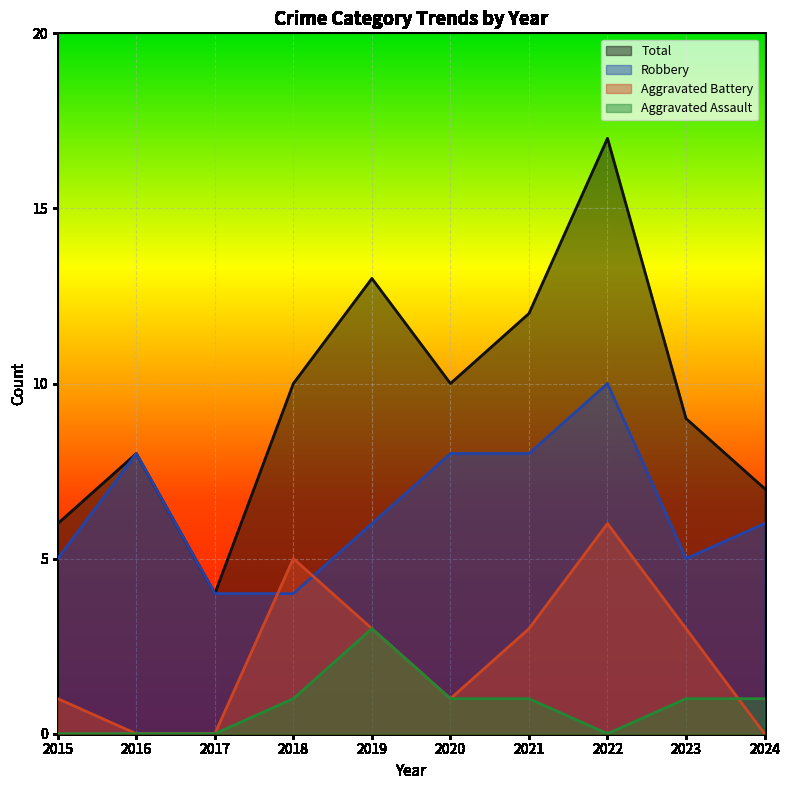

Reading left to right, list all the values displayed in this chart.

Robbery: 2015=5	2016=8	2017=4	2018=4	2019=6	2020=8	2021=8	2022=10	2023=5	2024=6
Aggravated Assault: 2015=0	2016=0	2017=0	2018=1	2019=3	2020=1	2021=1	2022=0	2023=1	2024=1
Aggravated Battery: 2015=1	2016=0	2017=0	2018=5	2019=3	2020=1	2021=3	2022=6	2023=3	2024=0
Total: 2015=6	2016=8	2017=4	2018=10	2019=13	2020=10	2021=12	2022=17	2023=9	2024=7